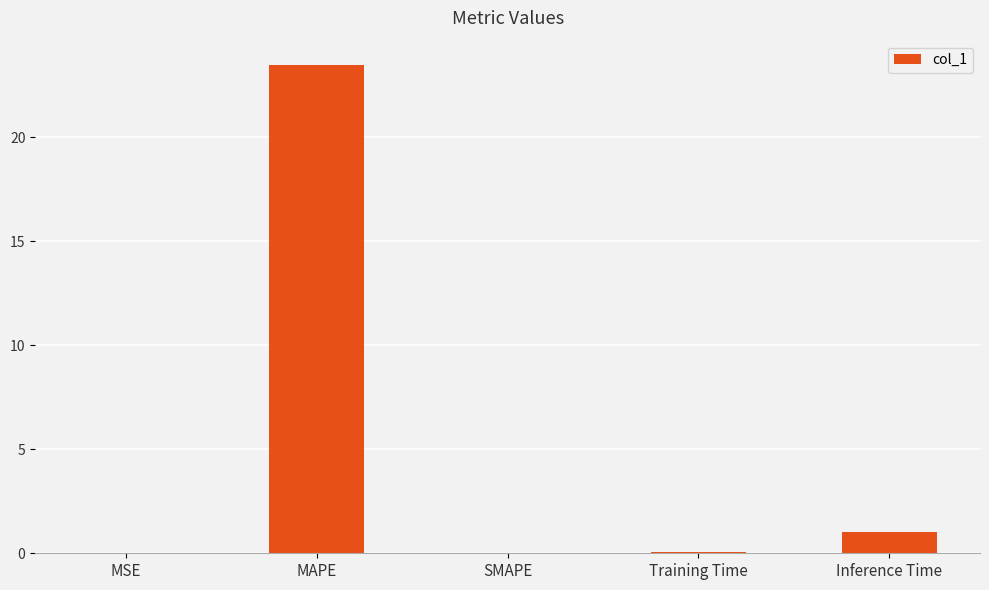

What is the sum of all values?

24.6